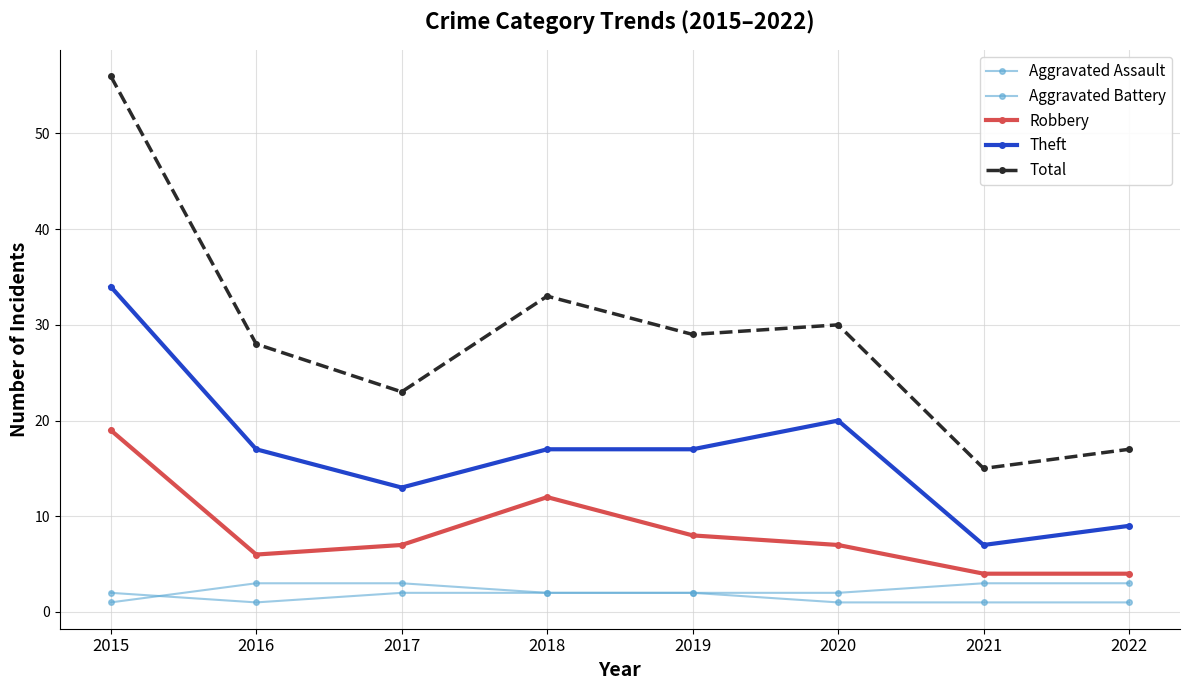

Is this an area chart (filled region under the line)?

No